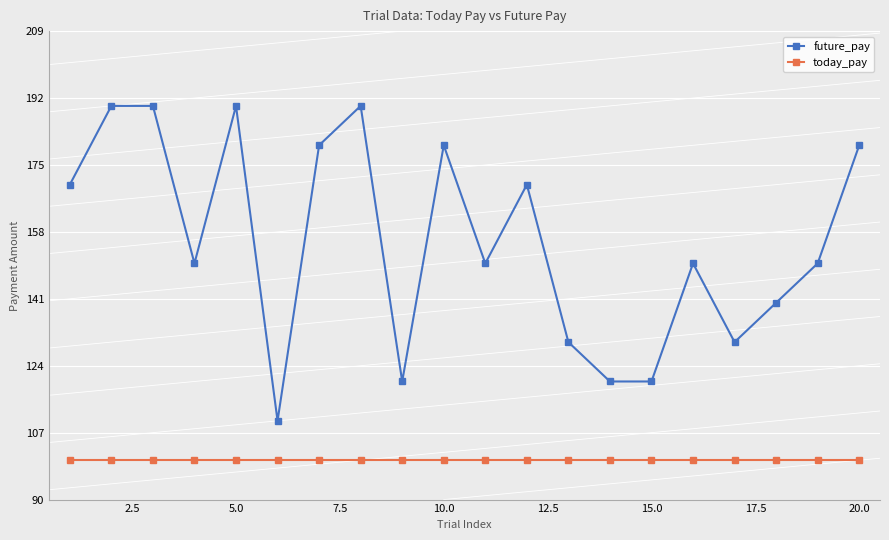

List the series in order of their peak value, highest first.

future_pay, today_pay